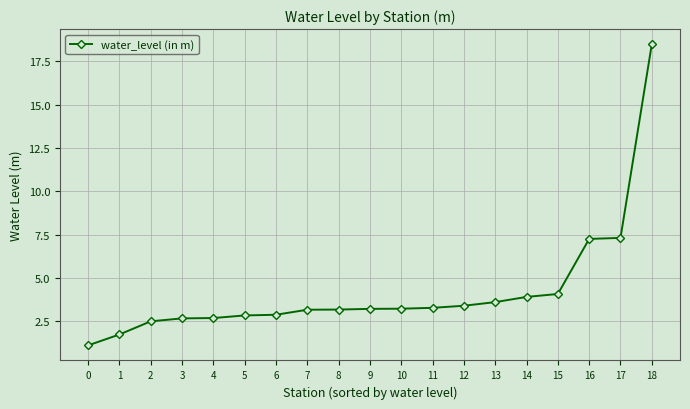

What is the approximate value at 17?

7.3